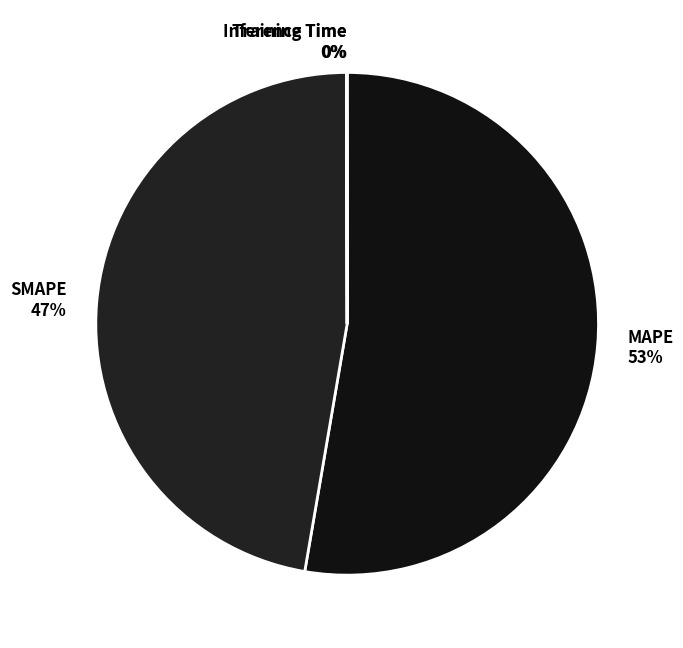

To the nearest percent, what percentage of the pie is SMAPE?

47%